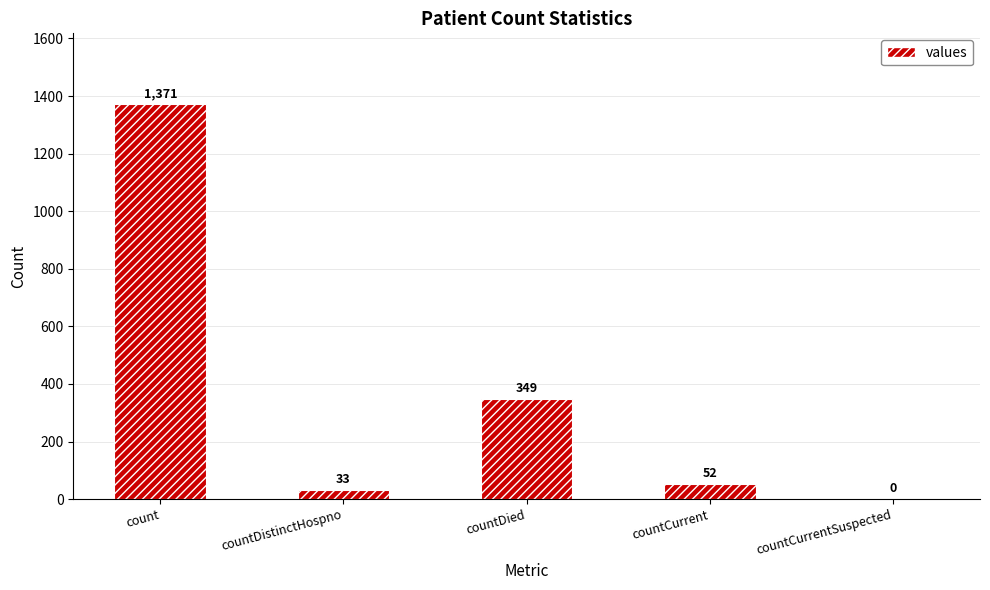

How many categories are shown in the chart?

5